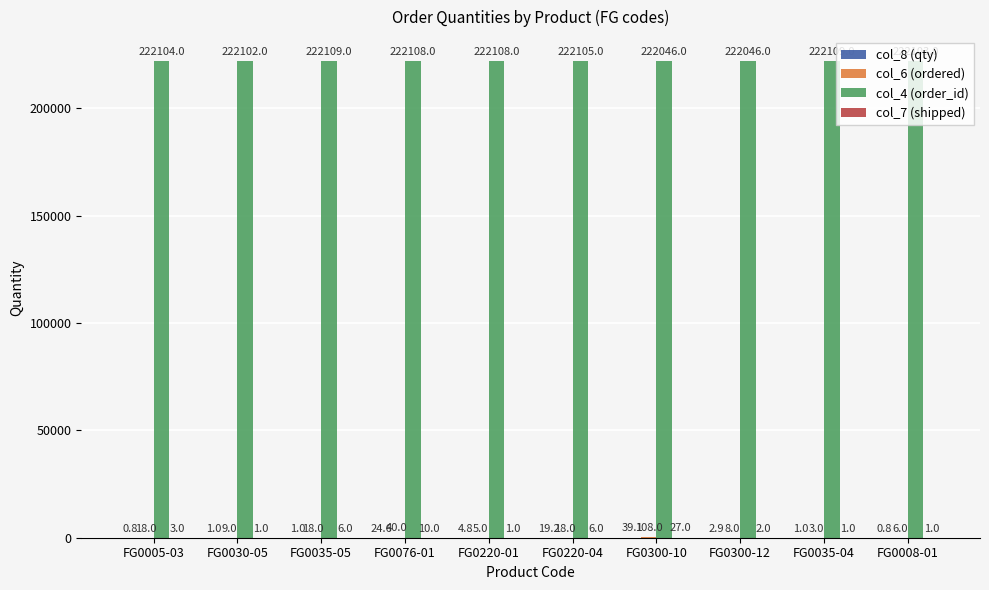

What is the total value across all series at FG0220-04?

222148.2